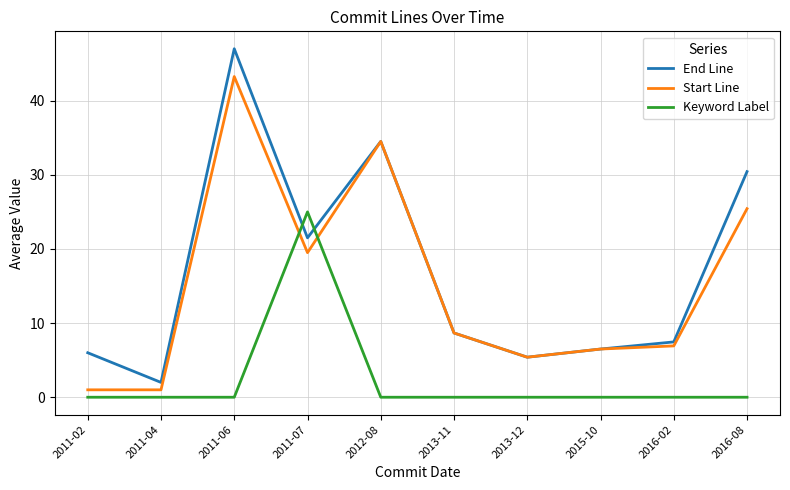

What position from the left is 2011-02?

1